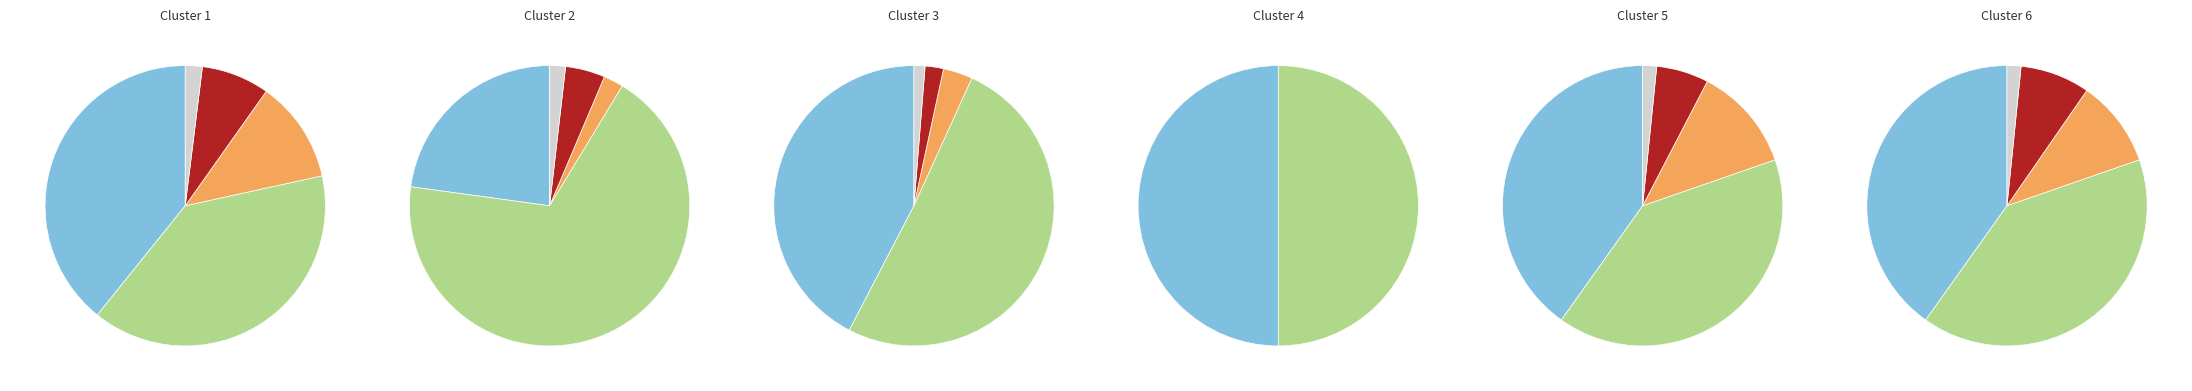

Rank the categories by Eat Healthy value from lowest to highest.

2, 1, 0